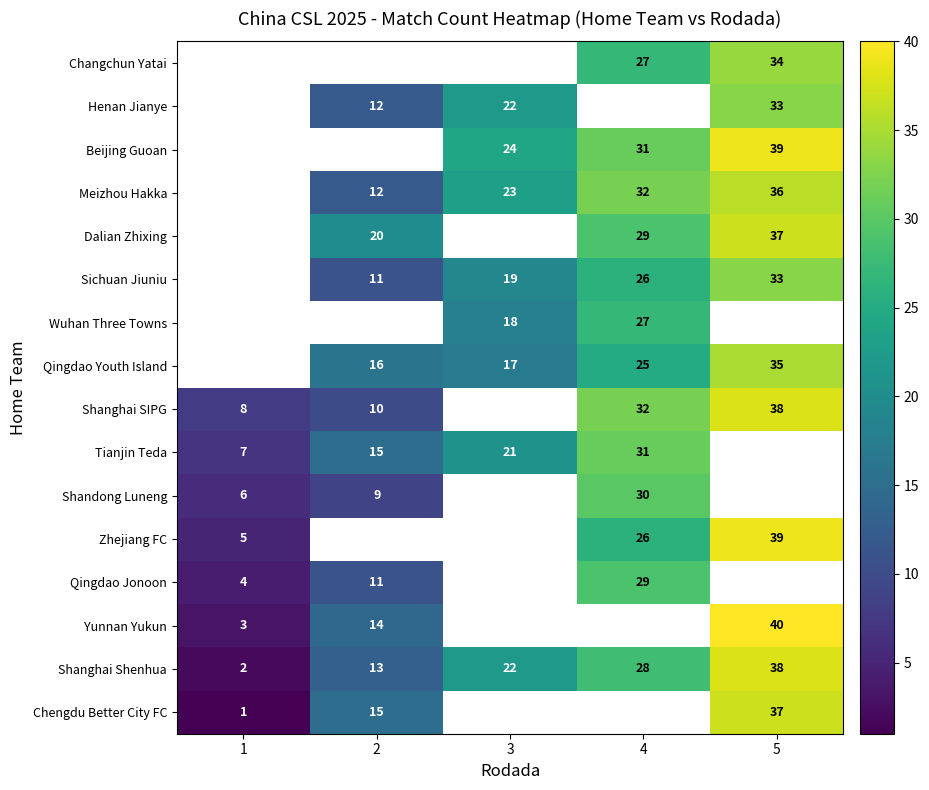

True or false: Meizhou Hakka has a value of 7 at 2.

False